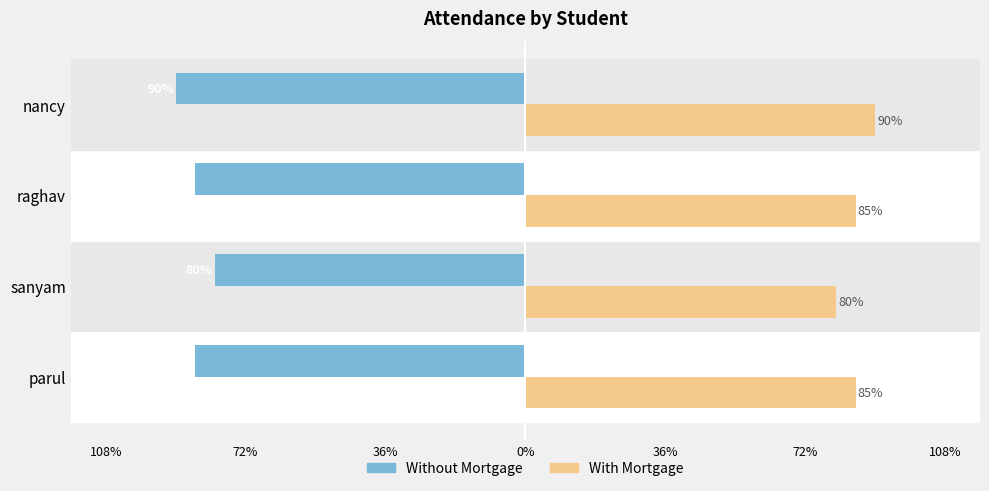

What are all the series names shown in the legend?

Without Mortgage, With Mortgage